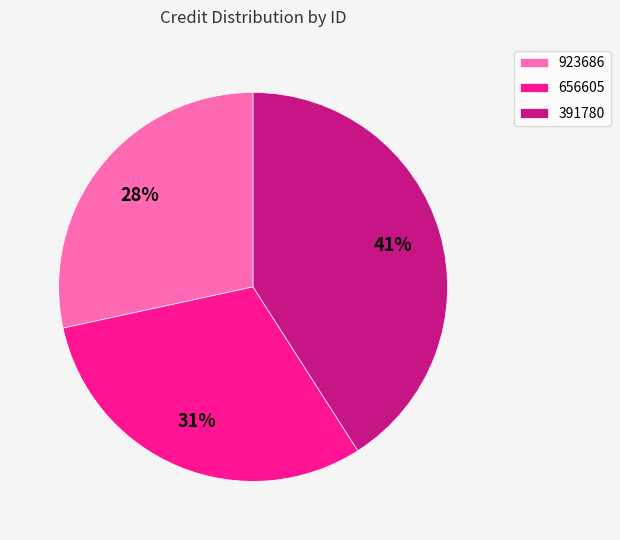

To the nearest percent, what is the difference between the largest and smallest slice percentages?

13%